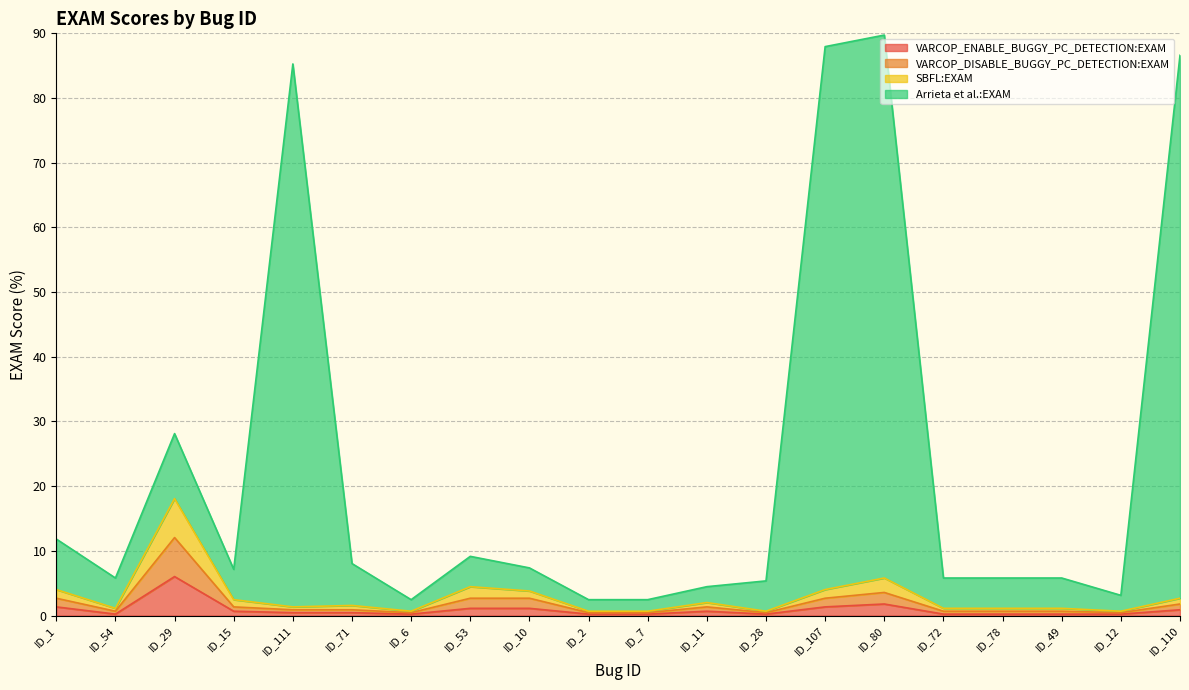

Where is the first local minimum for VARCOP_ENABLE_BUGGY_PC_DETECTION:EXAM?

ID_54